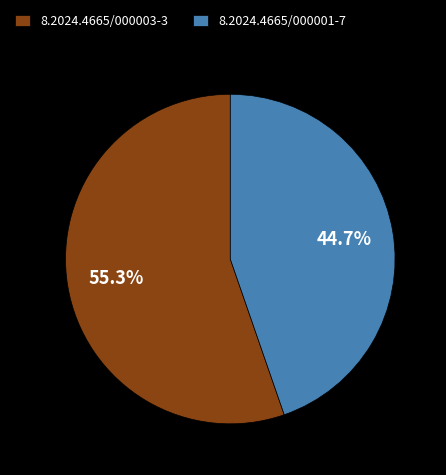

Which slice represents more than half of the pie?

8.2024.4665/000003-3